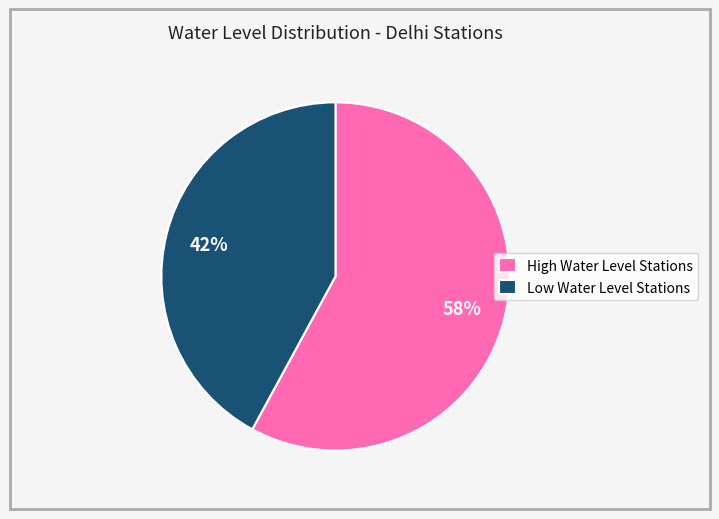

To the nearest percent, what portion does Low Water Level Stations represent?

42%